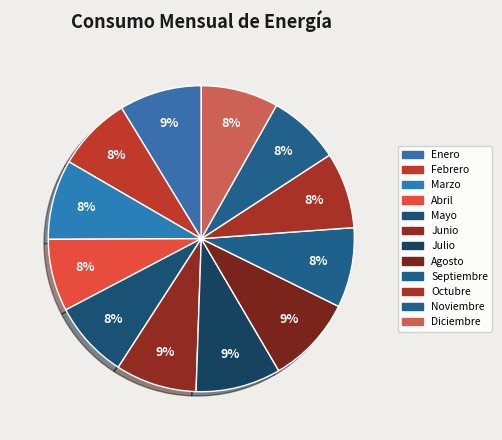

How many slices are in this pie chart?

12